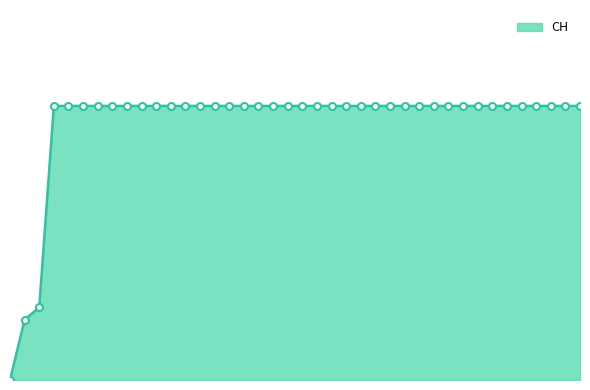

Does the chart display data point markers on the line(s)?

No